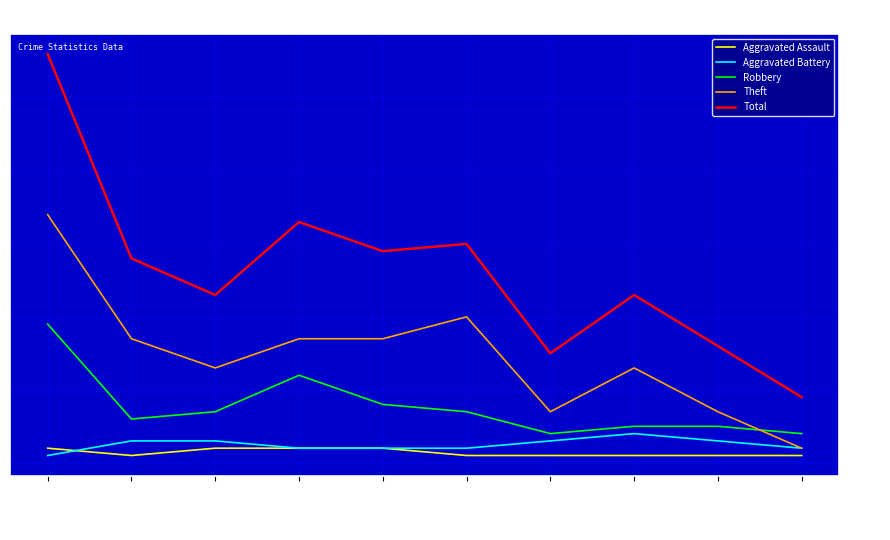

Which label corresponds to the largest value in the chart?

2015